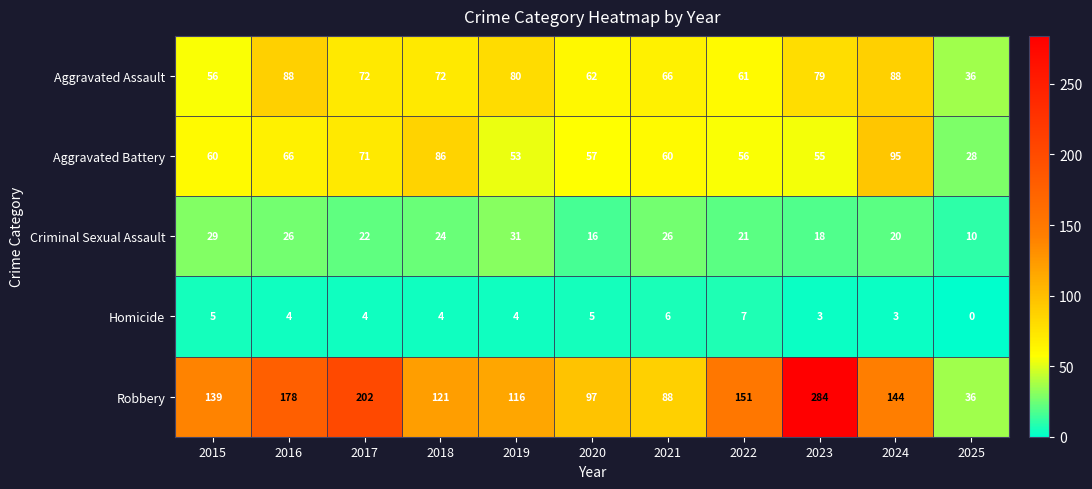

How many data points does each series have?

11